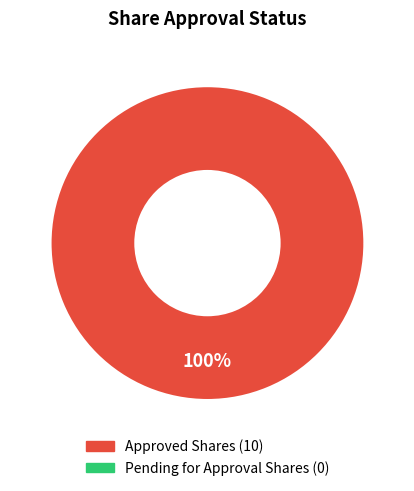

Is there any slice that represents more than half of the pie?

Yes